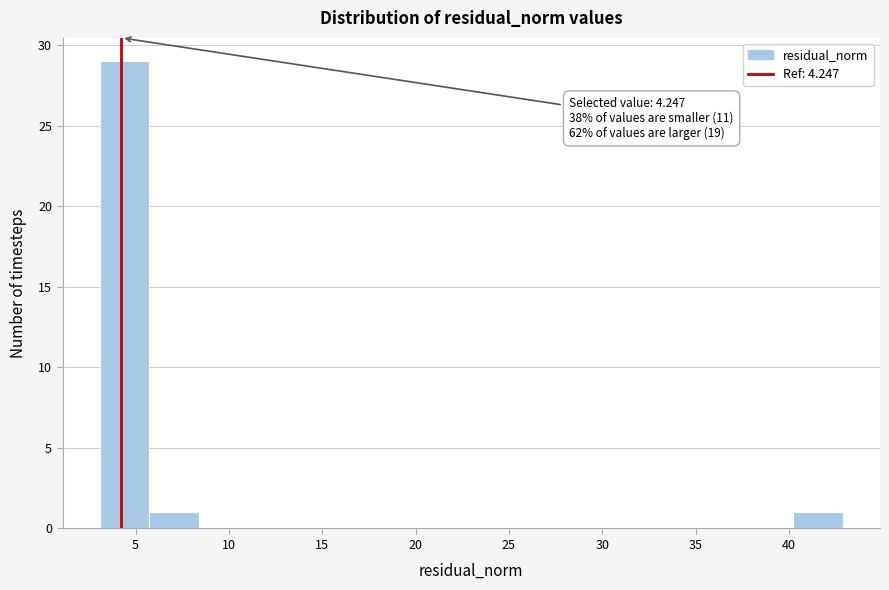

Which range on the x-axis has the tallest bar?

3.0 to 5.5